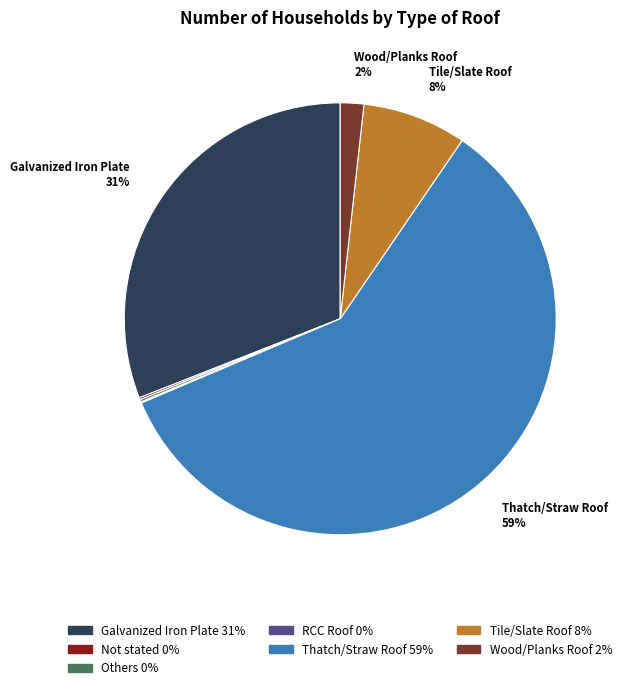

Is there a majority slice in this chart?

Yes